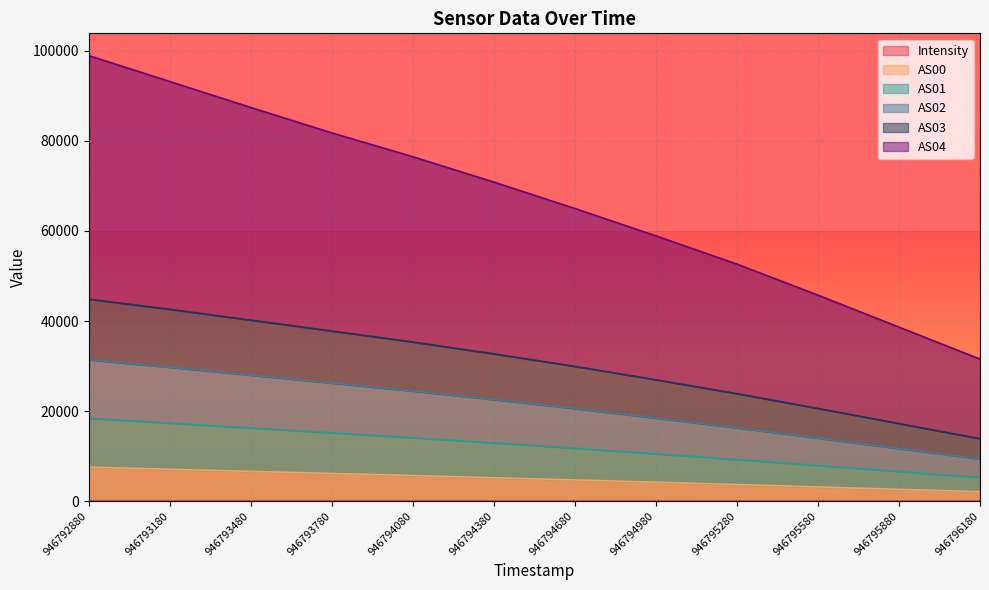

Rank the categories by AS01 value from lowest to highest.

946796180, 946795880, 946795580, 946795280, 946794980, 946794680, 946794380, 946794080, 946793780, 946793480, 946793180, 946792880